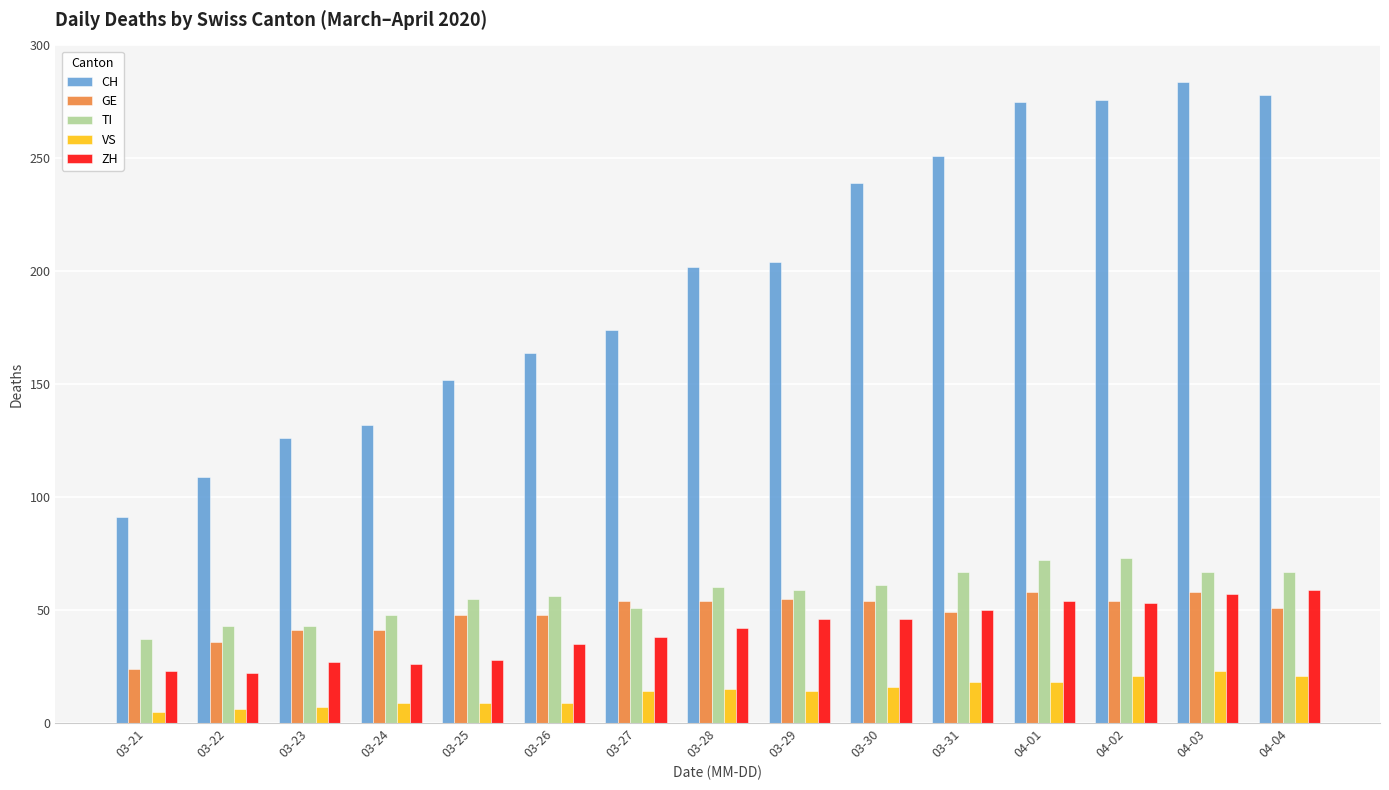

At 03-22, list the series in order from largest to smallest.

CH, TI, GE, ZH, VS